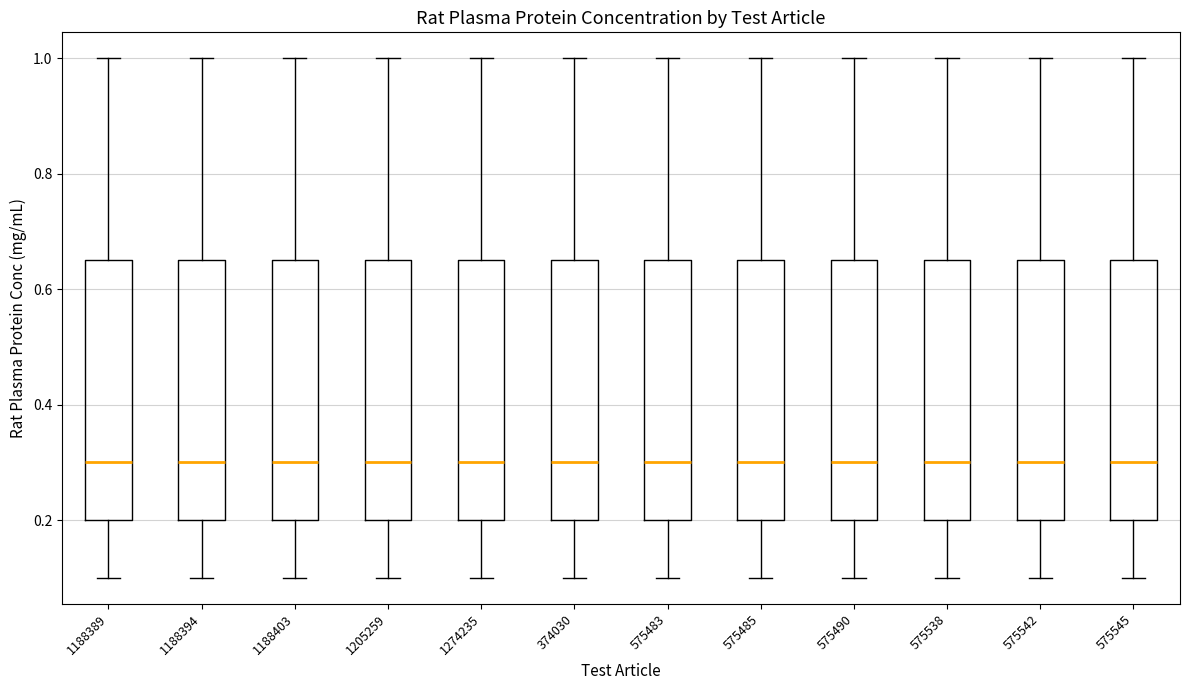

Where is the lower edge of the box at x = 1205259 on the y-axis? The values are not printed on the chart, so give them approximately, as read against the axis.

0.20